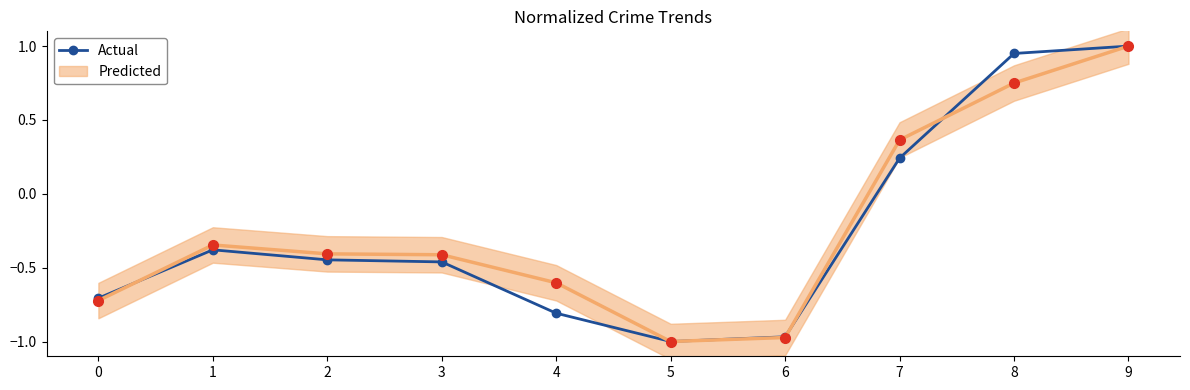

At which label does the data first exceed 0?

7